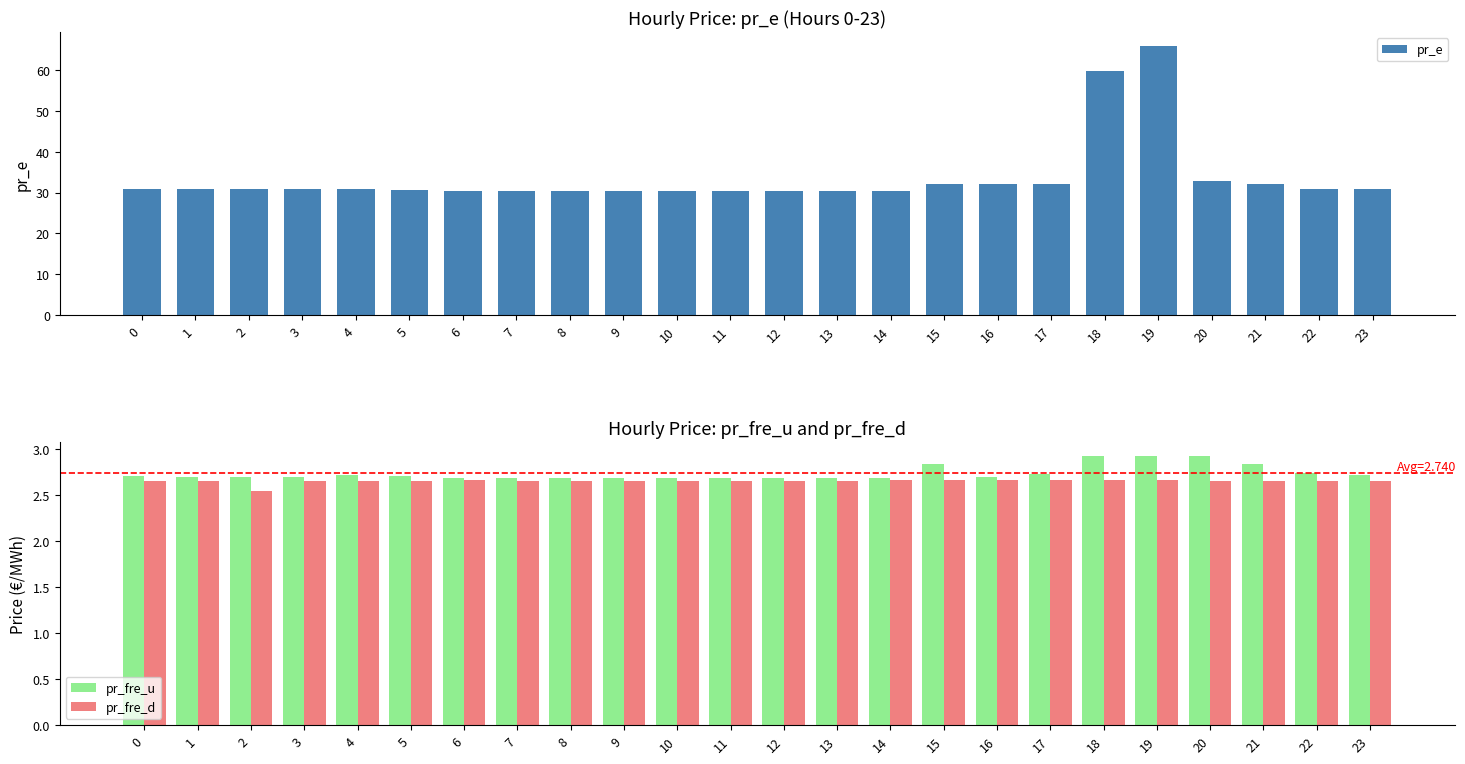

List the series in order of their peak value, lowest first.

pr_fre_d, pr_fre_u, pr_e